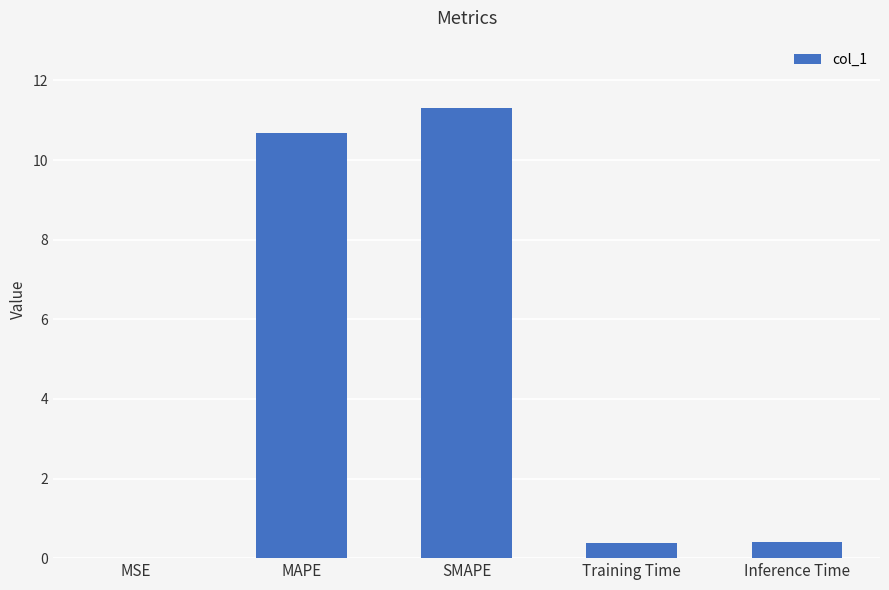

What is the sum of all values?

22.8